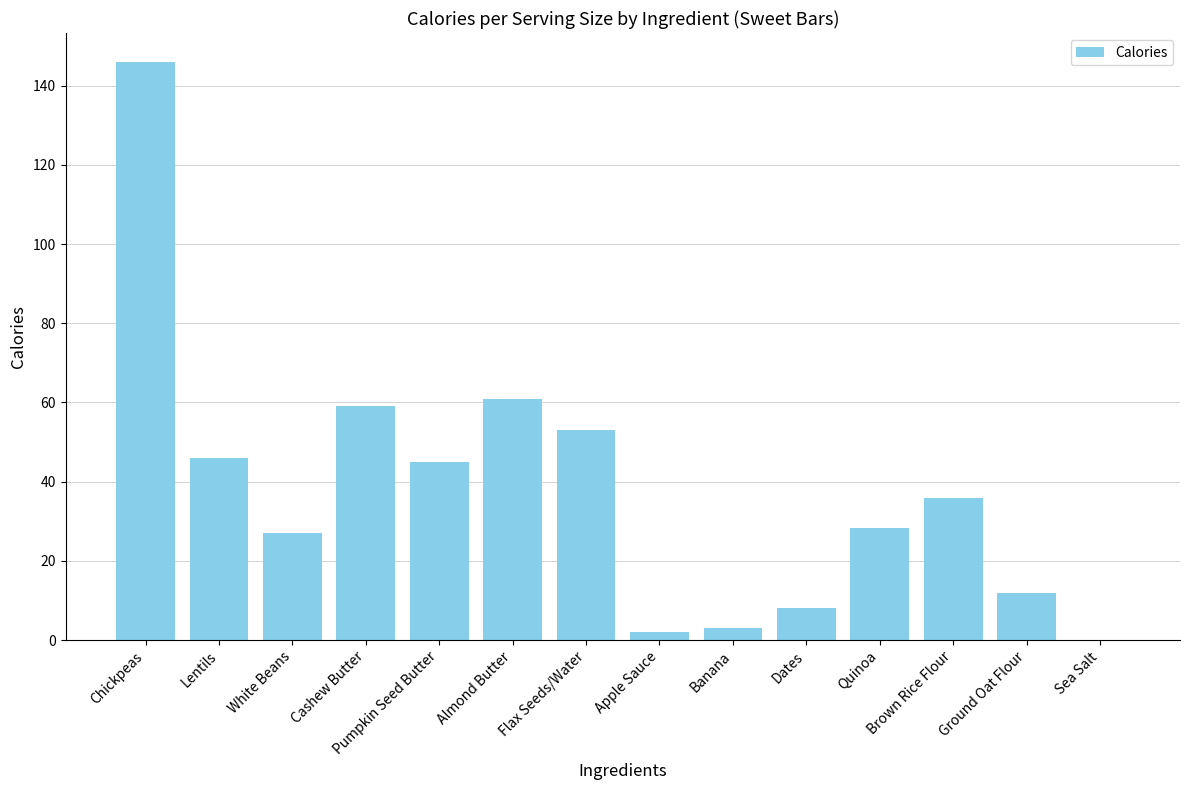

Which category has the highest value across all series?

Chickpeas